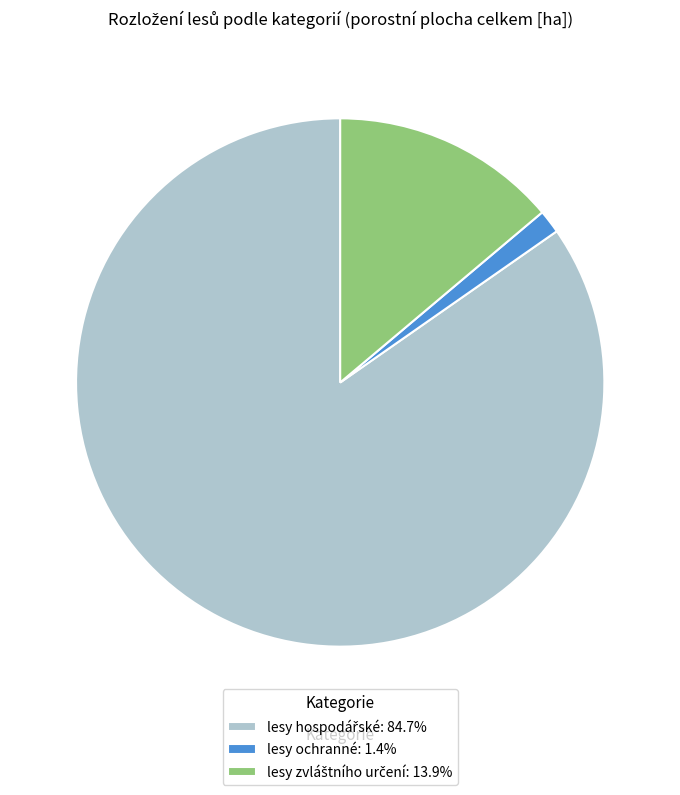

Which slice is the smallest?

lesy ochranné